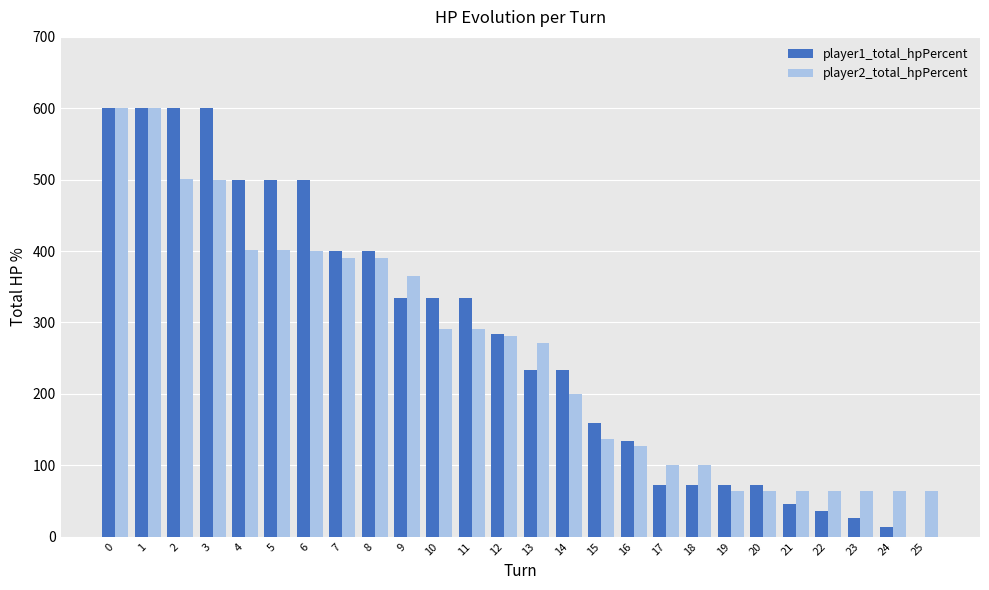

Is it true that player1_total_hpPercent equals 0 at 25?

True